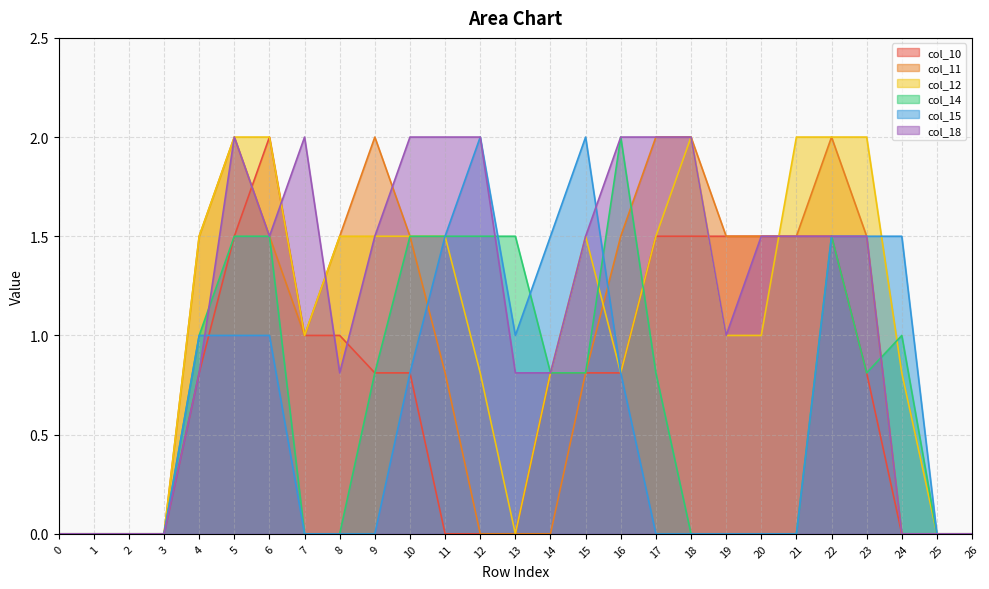

The col_14 series shows 0.0 at 20. True or false?

True